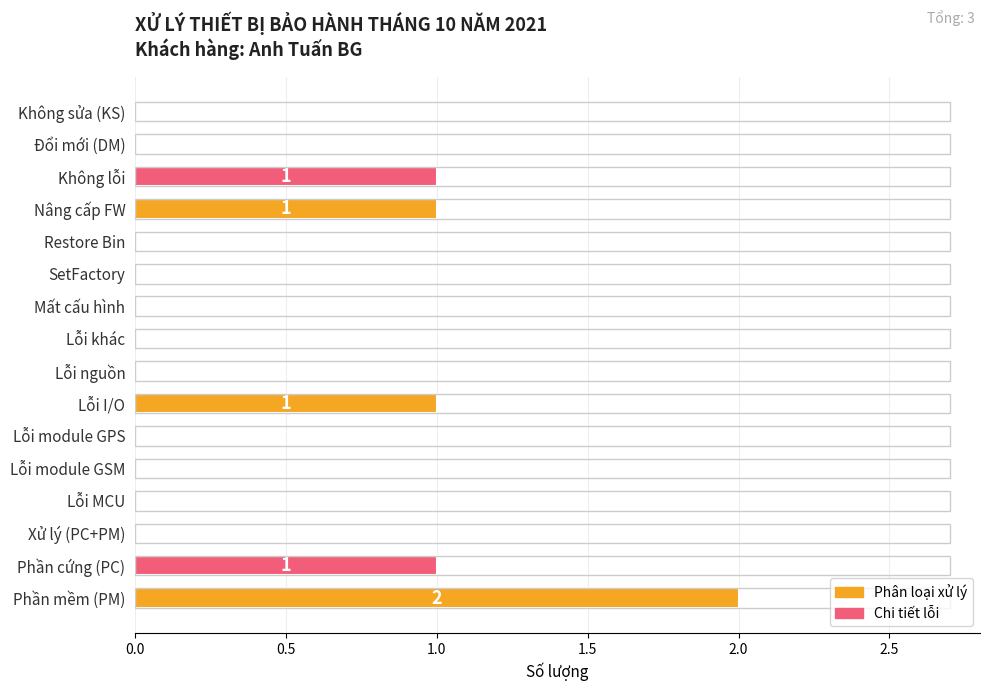

The chart shows a value of 0 at Không sửa (KS). True or false?

True